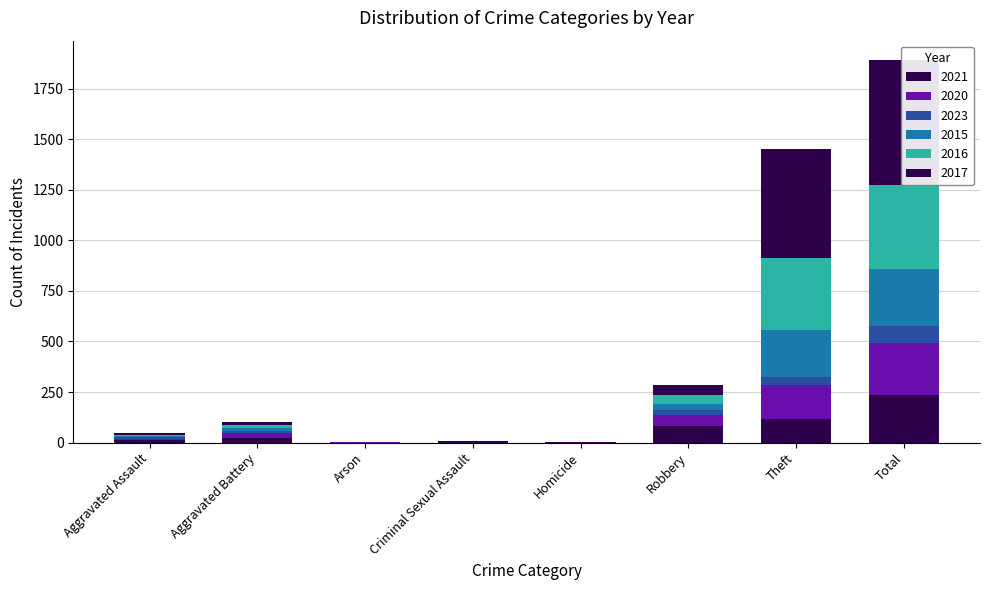

Which has a higher value, Robbery or Total?

Total